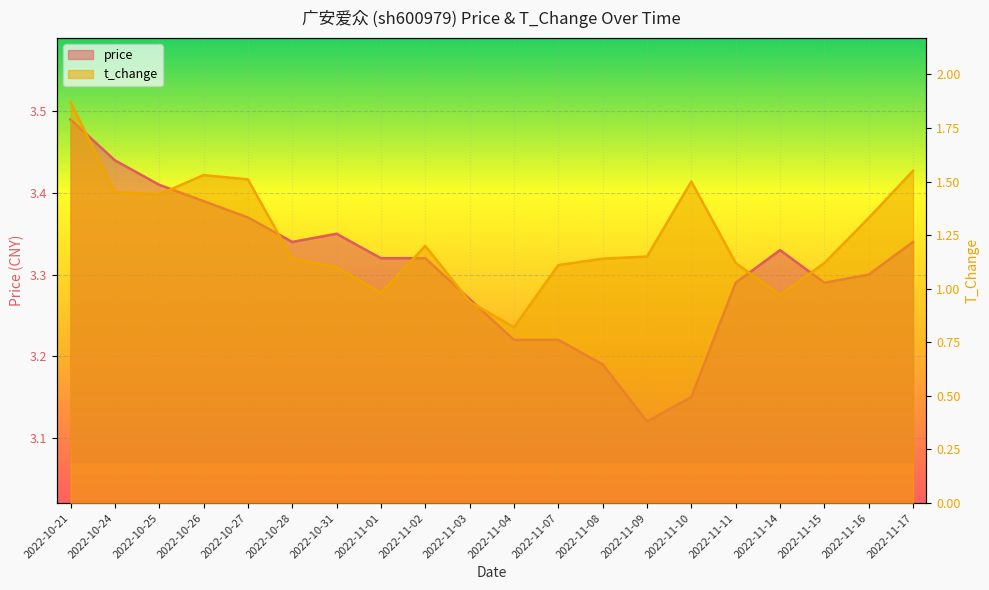

How many interior local valleys does the price series have?

3